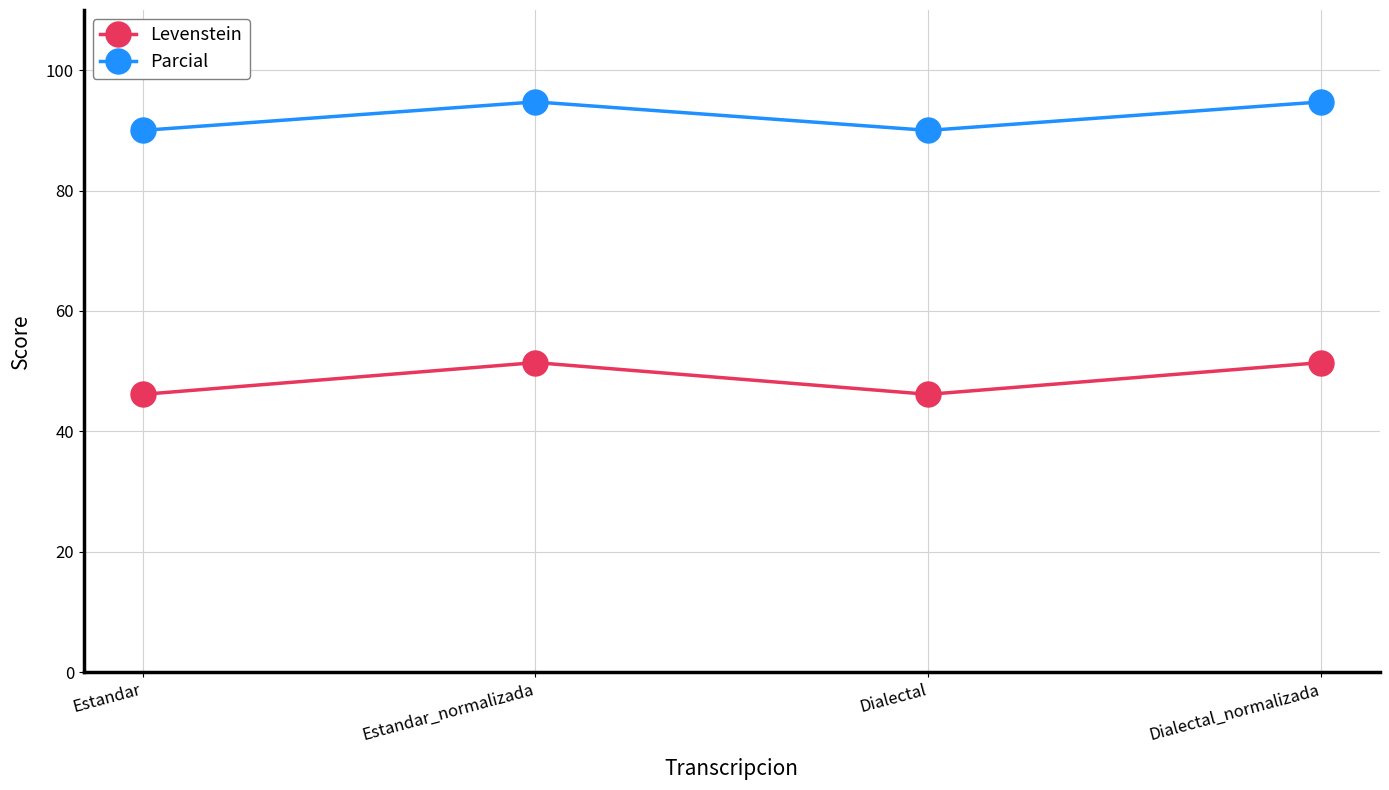

Rank the series at Dialectal from highest to lowest value.

Parcial, Levenstein